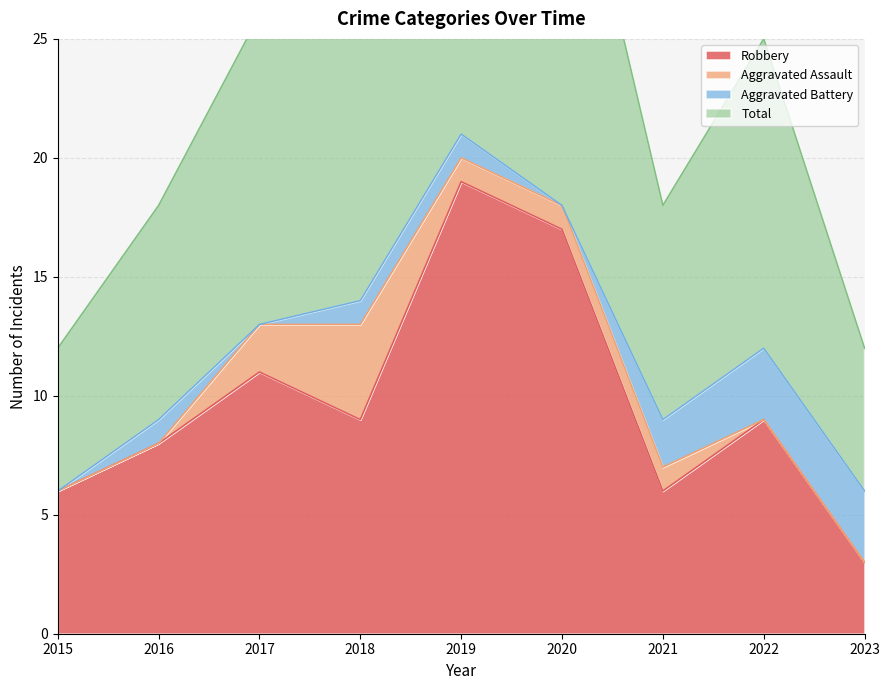

True or false: Total and Robbery cross at least once.

False